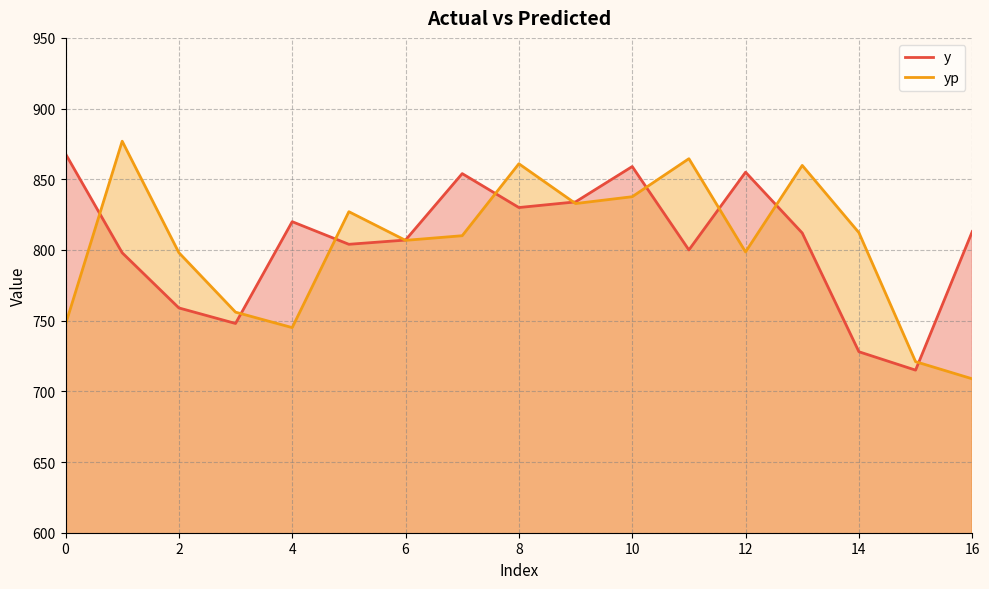

At which category is the sum across all series the highest?

10